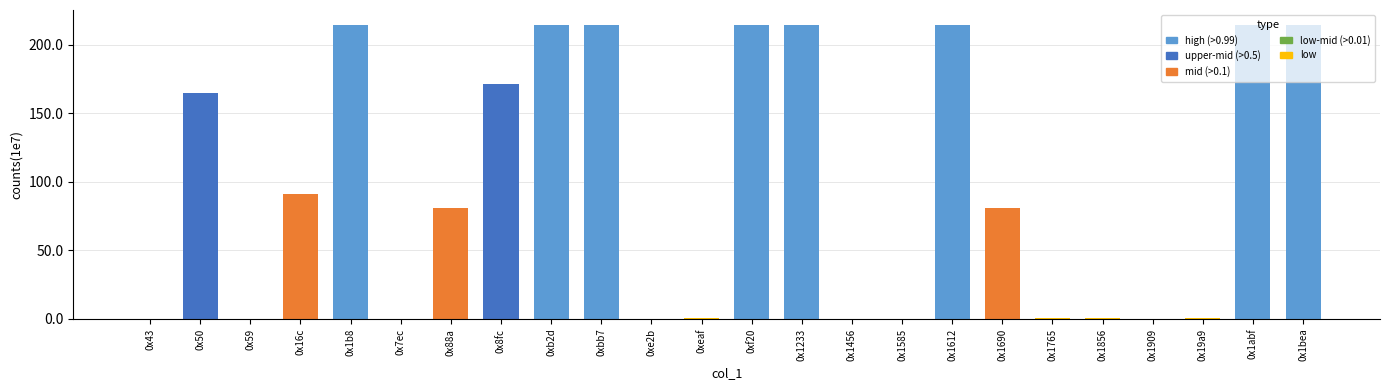

Approximately how many times larger is the value at 0x88a compared to 0x8fc?

0.5